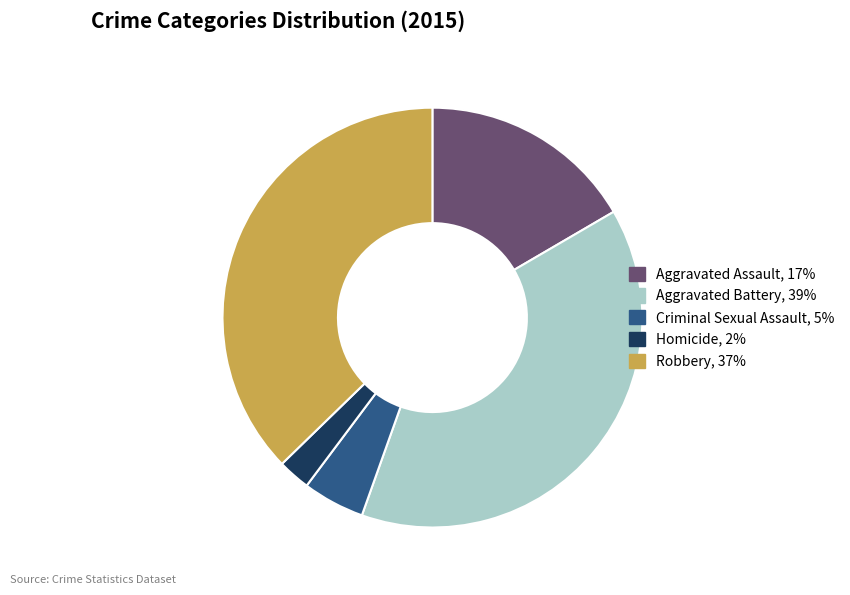

True or false: Homicide accounts for 2% of the total.

True